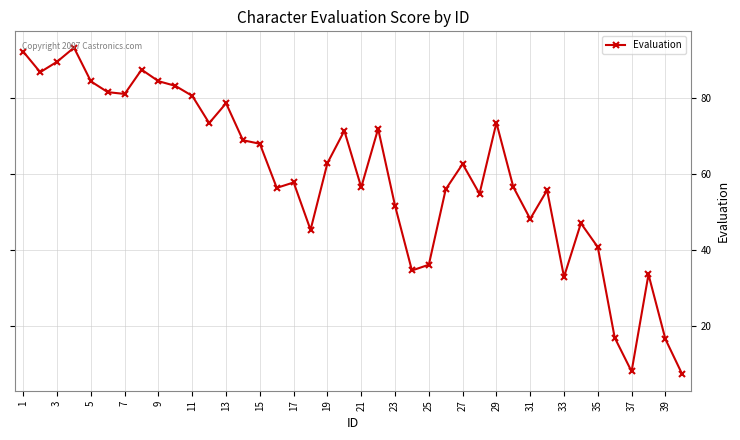

Count the number of data series in this chart.

1